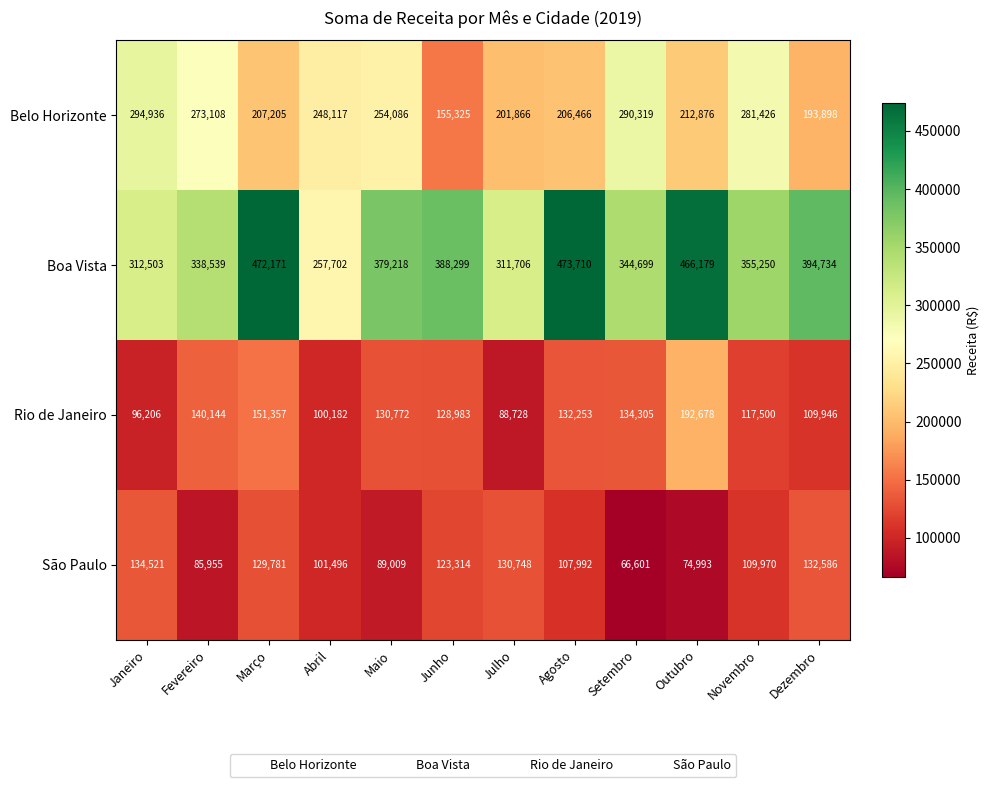

At which label does Rio de Janeiro reach its peak?

Outubro